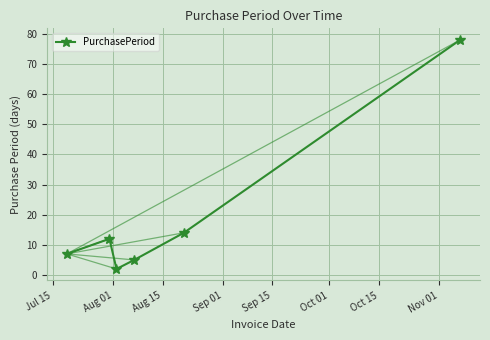

What is the value of the 6th point from the left?

78